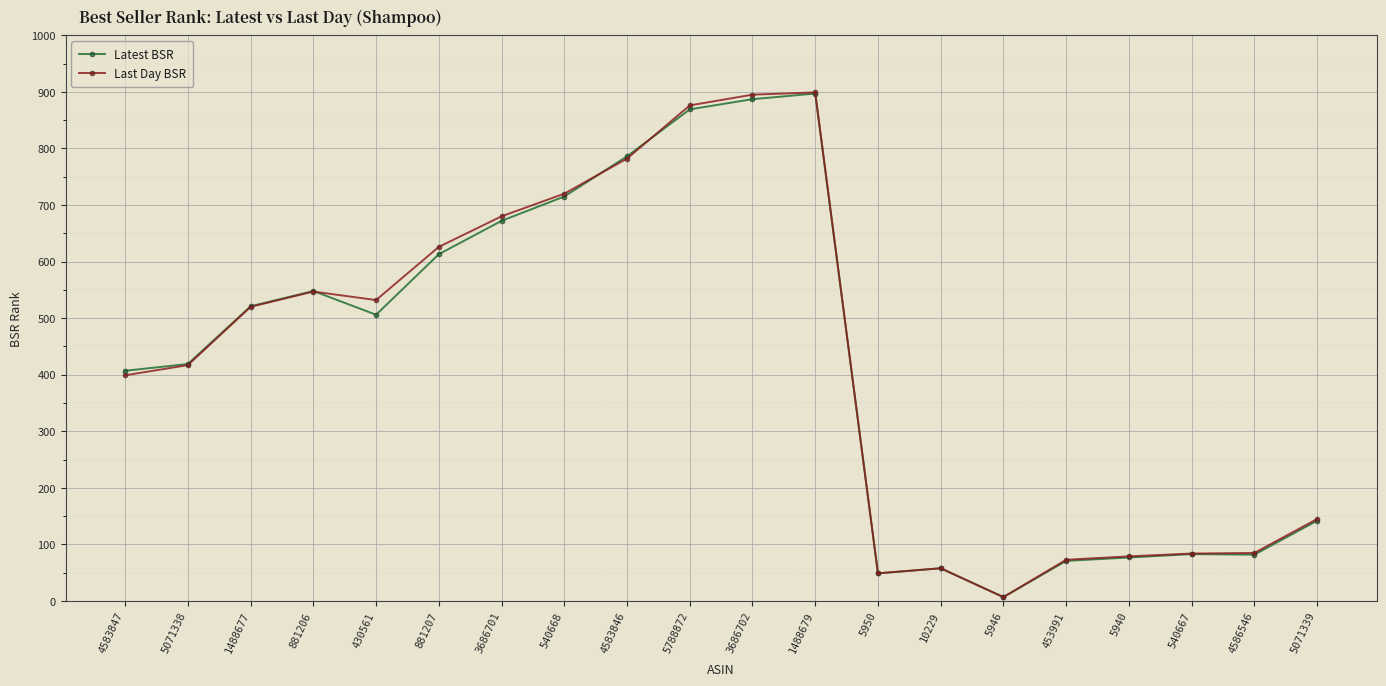

How many data points does each series have?

20